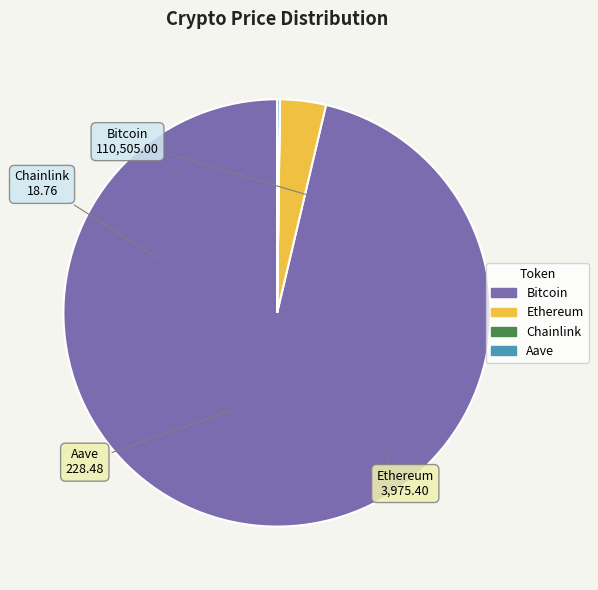

Between Ethereum and Bitcoin, which is larger?

Bitcoin